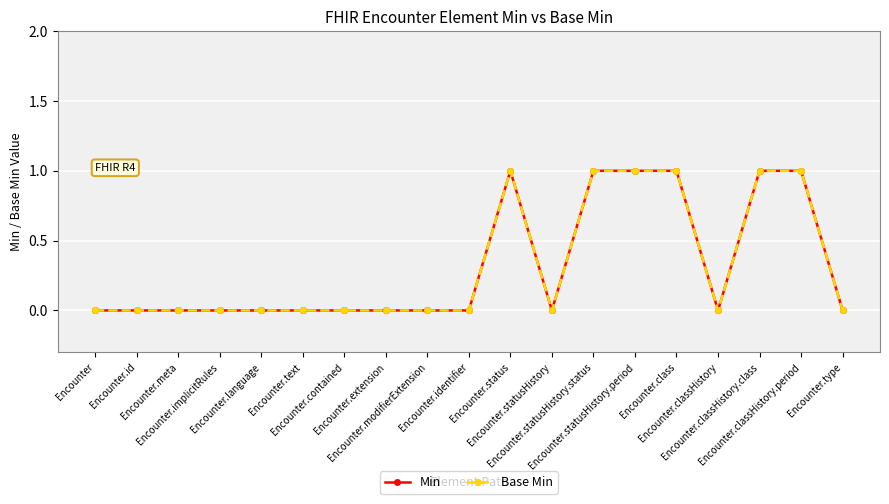

At which category does Min reach its first local valley?

Encounter.statusHistory